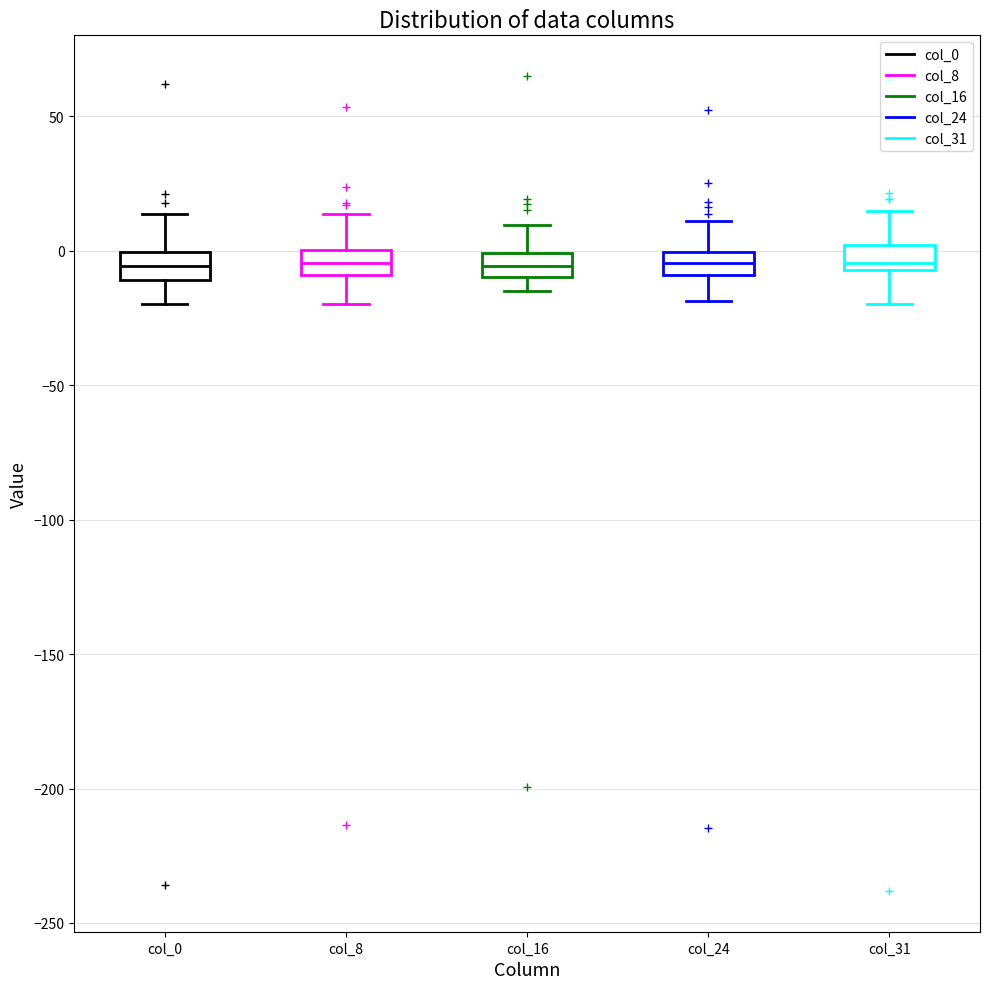

Reading left to right, read every box against the y-axis: the position of its median line, the range the box covers, and the ends of its whiskers. The values are not printed on the chart, so give them approximately, as read against the axis.

col_0: median -5, box -10 to 0, whiskers -20 to 15
col_8: median -5, box -10 to 0, whiskers -20 to 15
col_16: median -5, box -10 to 0, whiskers -15 to 10
col_24: median -5, box -10 to 0, whiskers -20 to 10
col_31: median -5 (just above the box's lower edge), box -5 to 0, whiskers -20 to 15